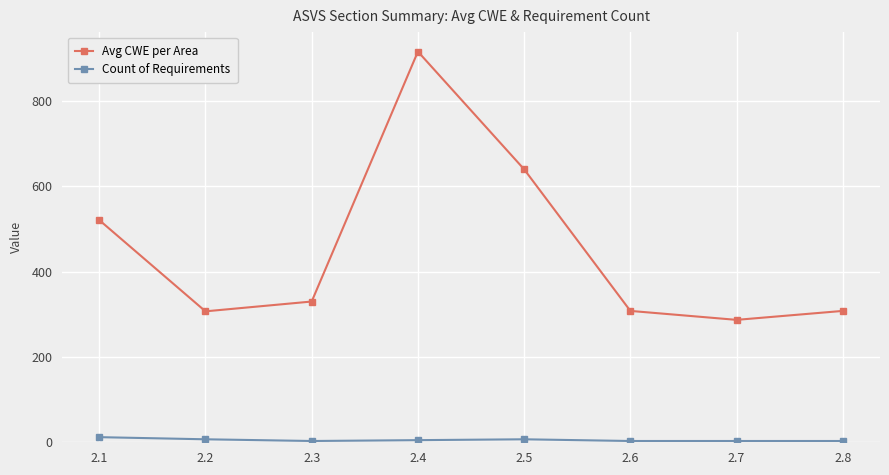

Rank the series at 2.7 from highest to lowest value.

Avg CWE per Area, Count of Requirements